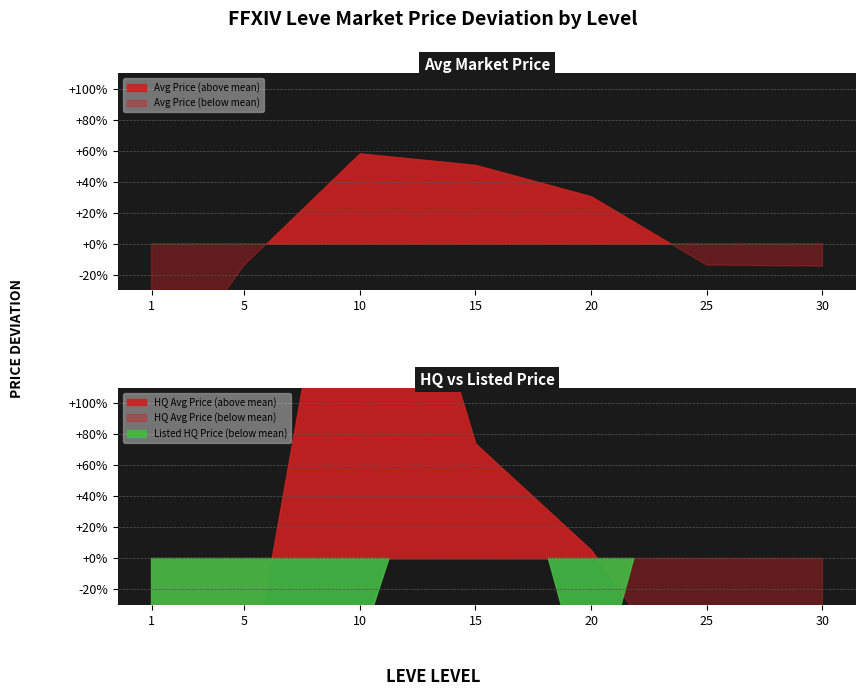

List the series in order of their overall mean, lowest first.

LevePriceHQ, currentAveragePrice, currentAveragePriceHQ